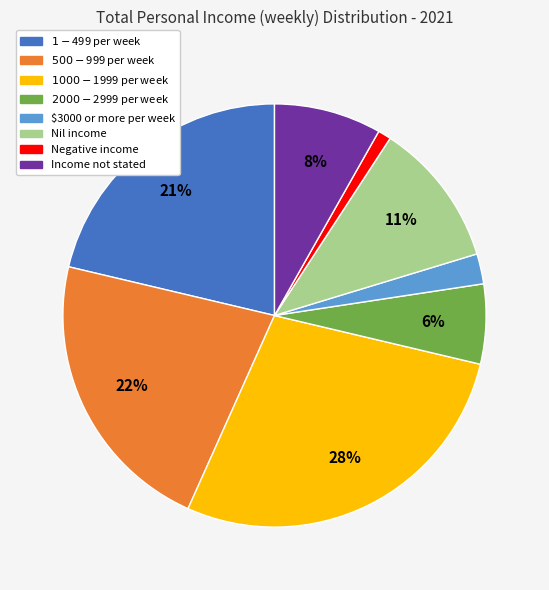

To the nearest percent, what portion does $1000-$1999 per week represent?

28%